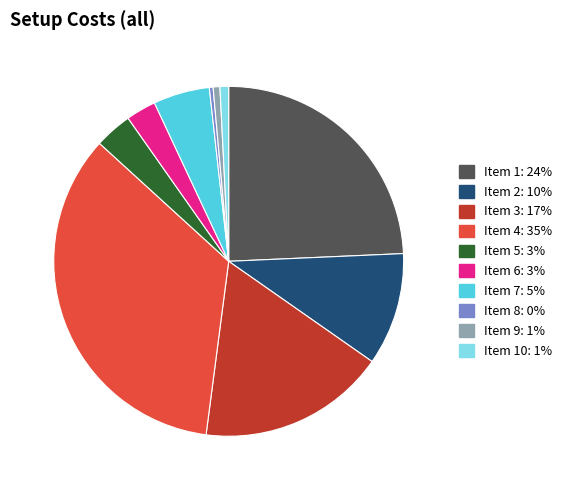

The Item 10: 1% slice represents 12% of the pie. True or false?

False